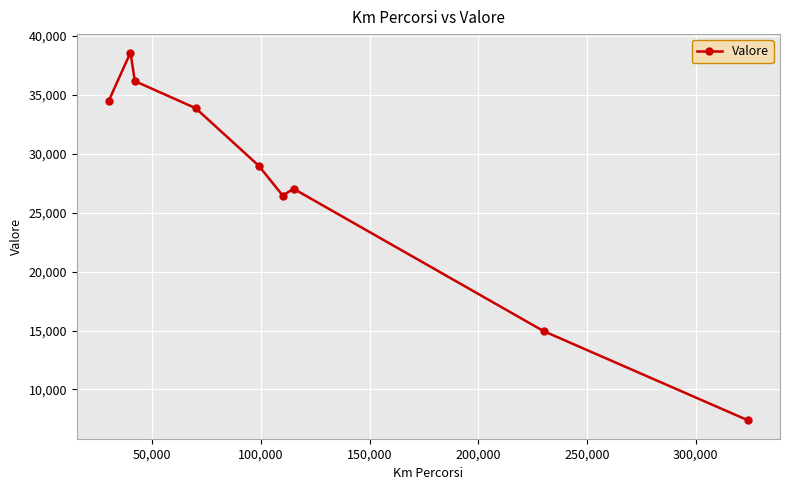

What is the difference between the maximum and minimum values?

31199